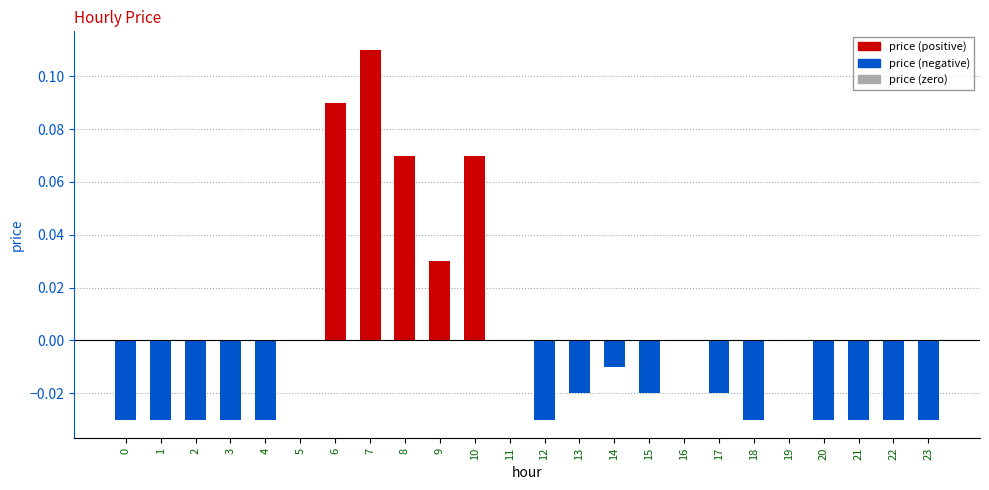

Does the chart contain any negative values?

Yes